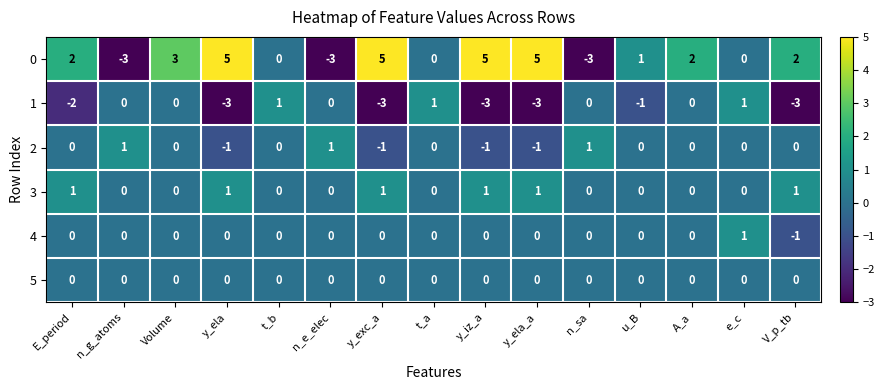

What is the smallest value displayed?

-3